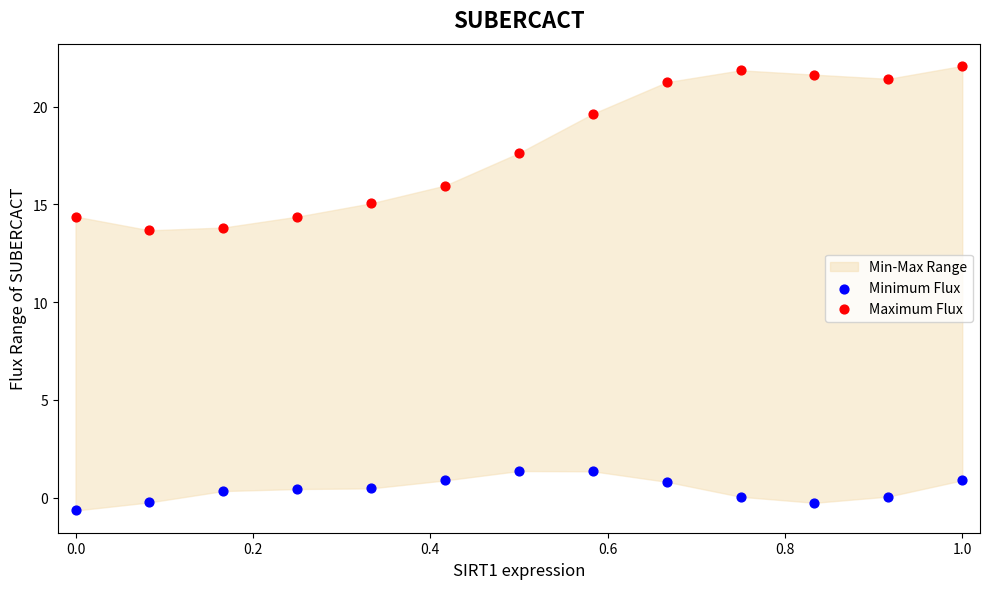

Which series reaches the maximum Y coordinate?

Maximum Flux